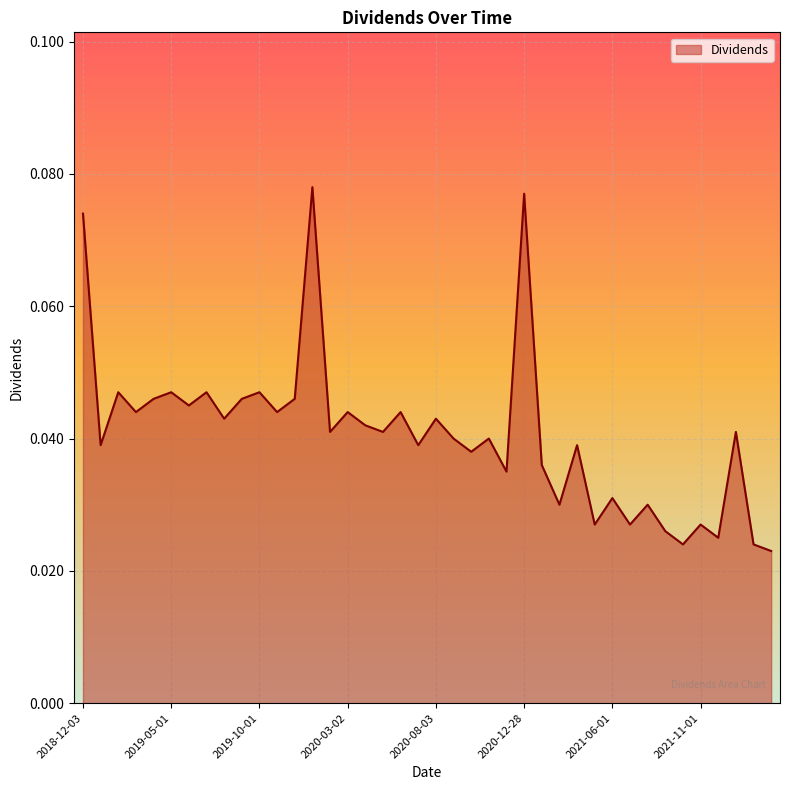

How many values are between 0 and 1?

40